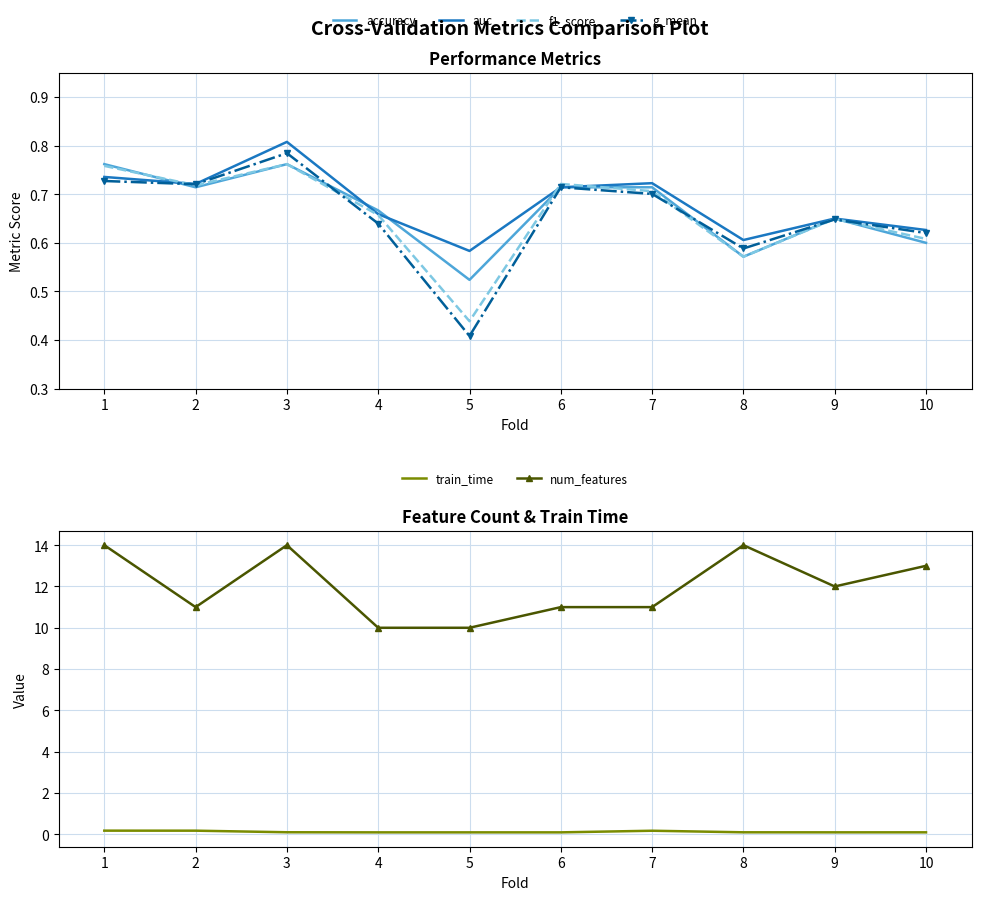

True or false: f1_score and num_features intersect in this chart.

False